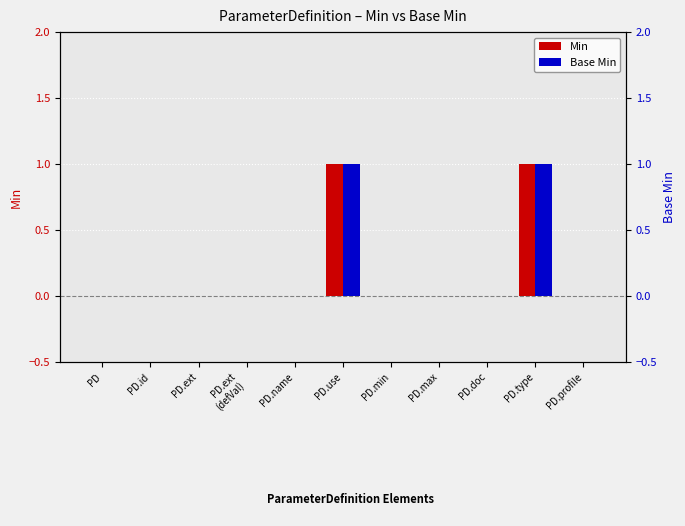

How many categories are shown in the chart?

11